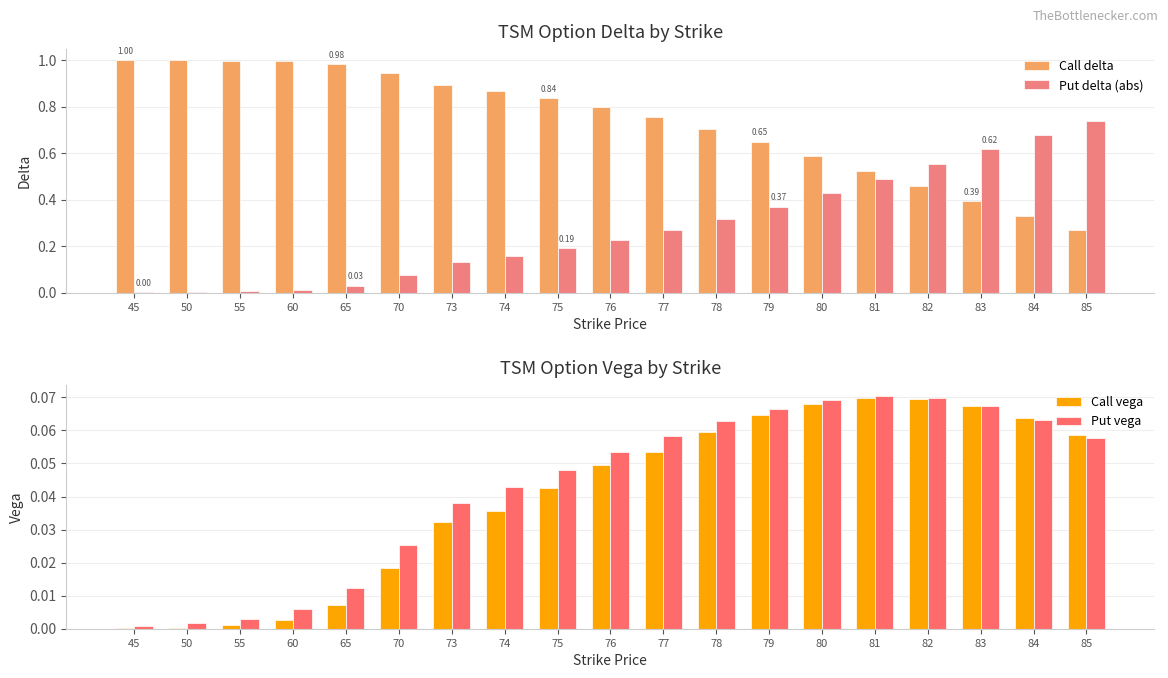

Which category has the highest value across all series?

45